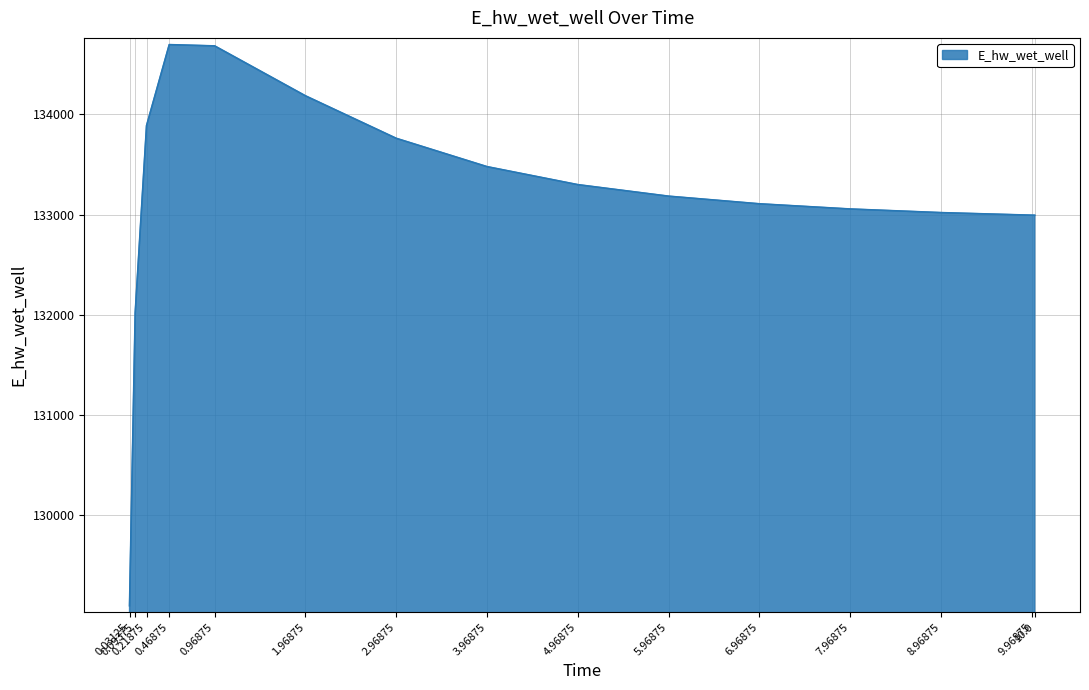

What is the minimum value shown in the chart?

129095.4